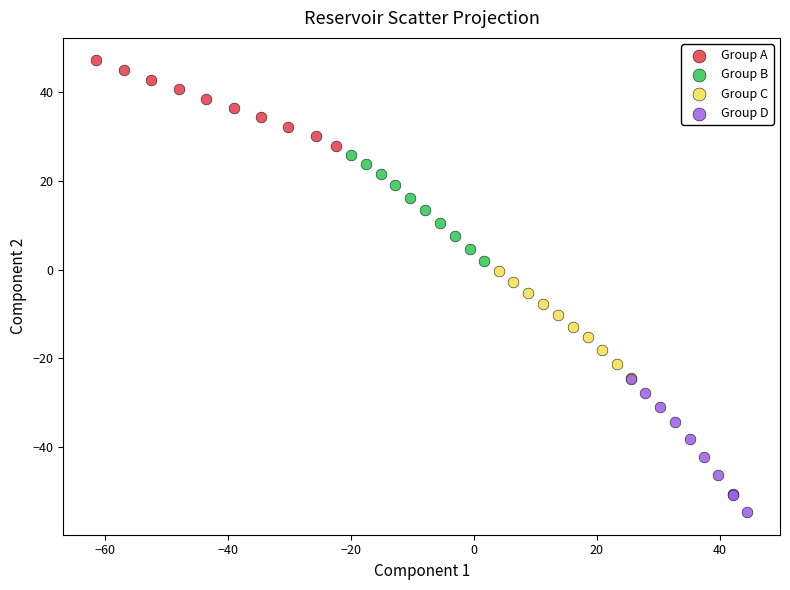

Which series has the largest Y range (max minus min)?

Group D